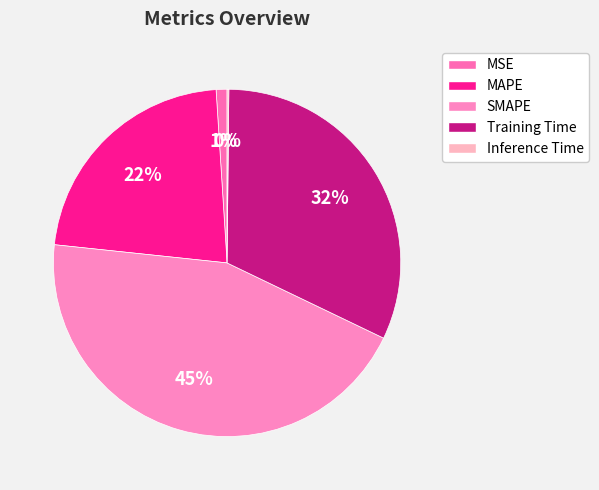

Do MAPE and Inference Time together represent more than half of the pie?

No